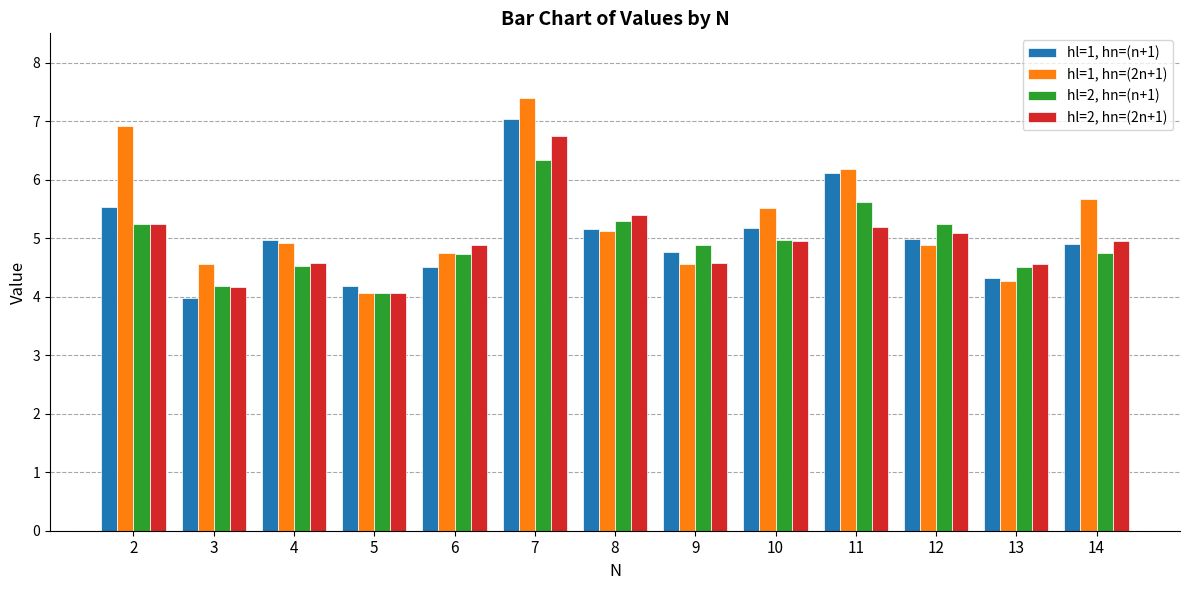

What is the sum of all hl=1, hn=(n+1) values?

65.6